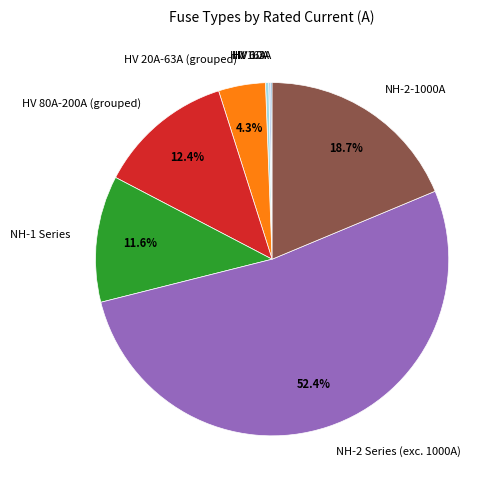

Which category has the biggest portion of the pie?

NH-2 Series (exc. 1000A)